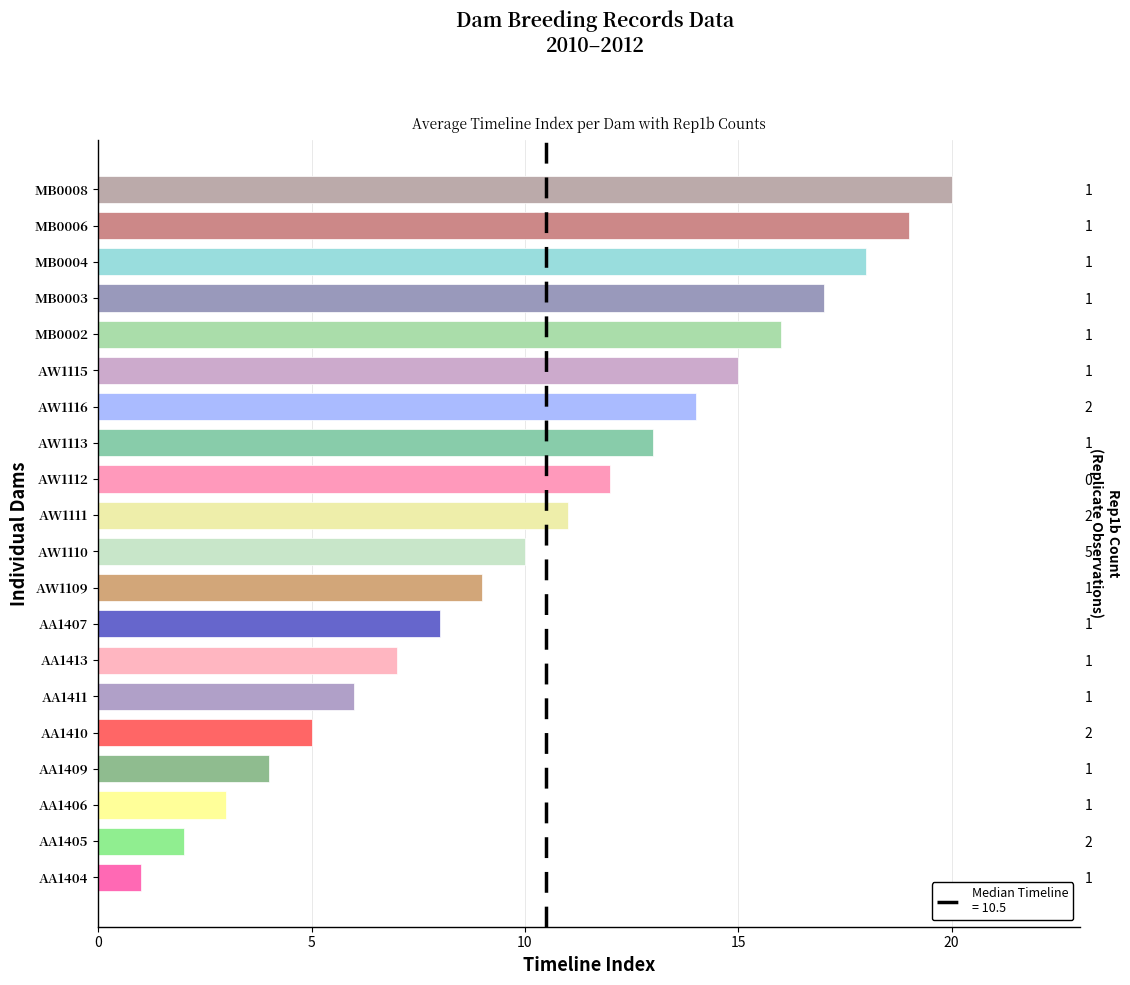

True or false: the data shows 4 at AA1409.

True